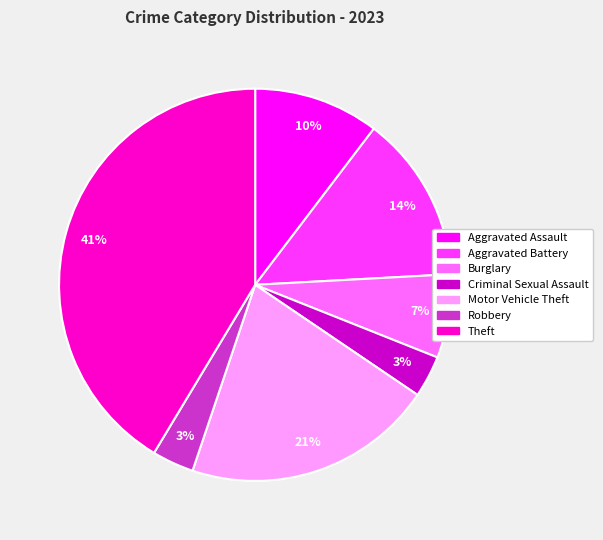

True or false: Criminal Sexual Assault accounts for 3% of the total.

True